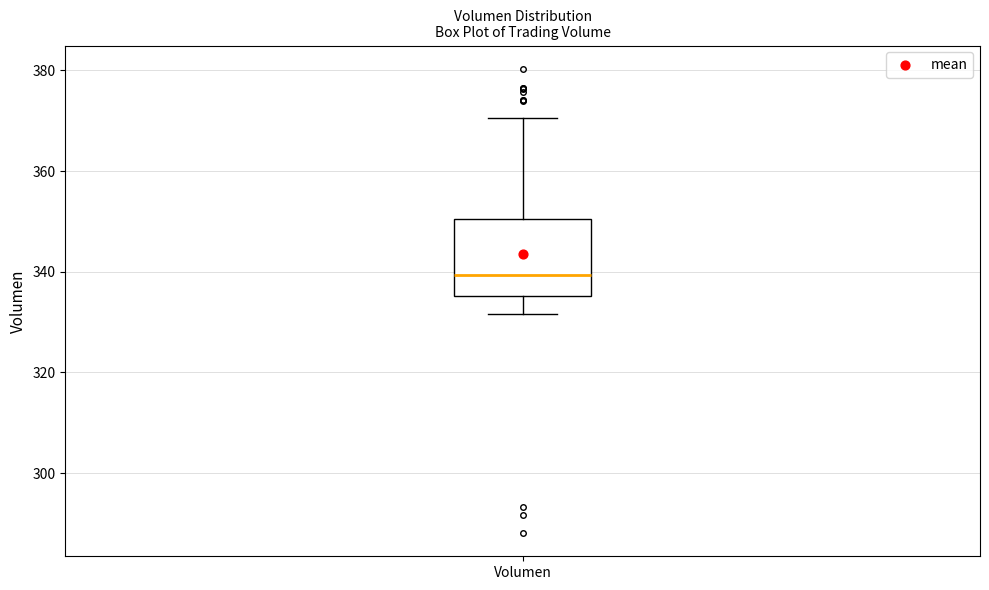

Read this box plot against the y-axis: the position of the median line, the range covered by the box, and the ends of both whiskers. The values are not printed on the chart, so give them approximately, as read against the axis.

median 340, box 336 to 350, whiskers 332 to 370